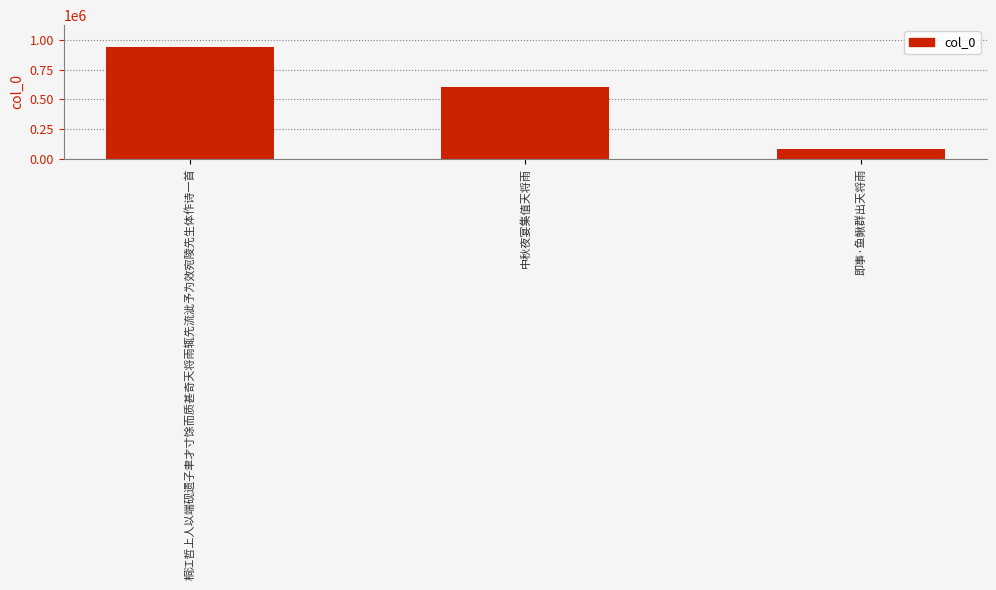

What is the minimum value shown in the chart?

77904